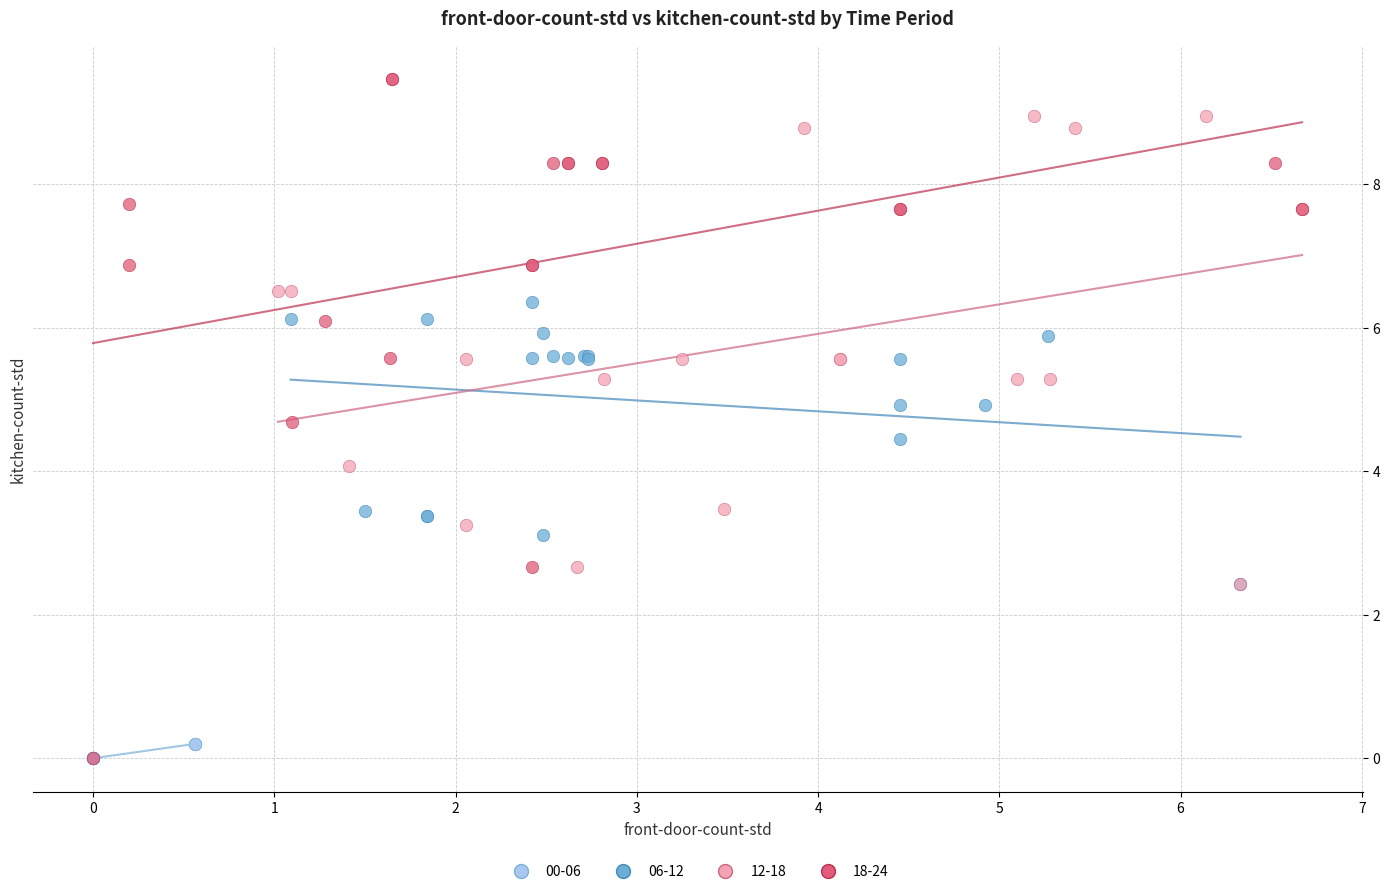

Which series contains the highest Y value?

18-24